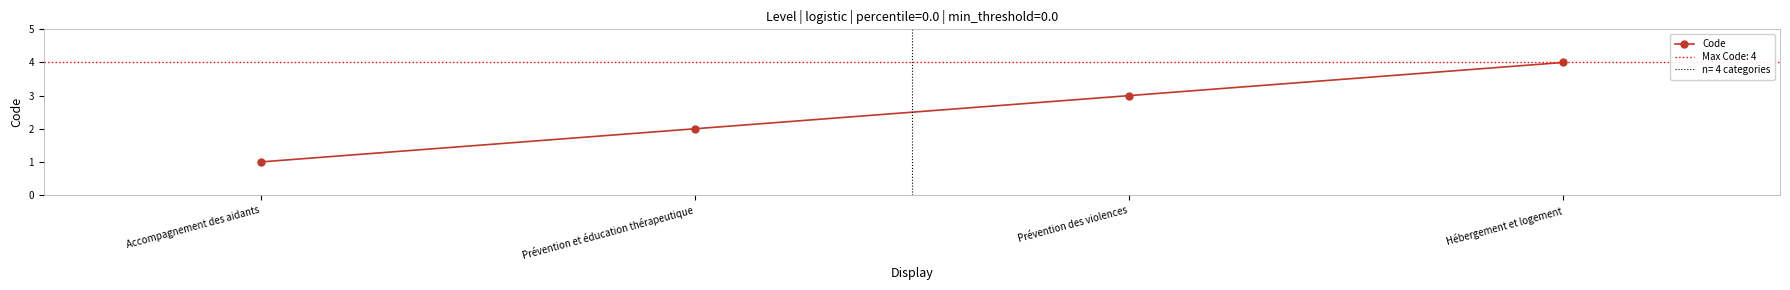

What is the difference between the maximum and minimum values?

3